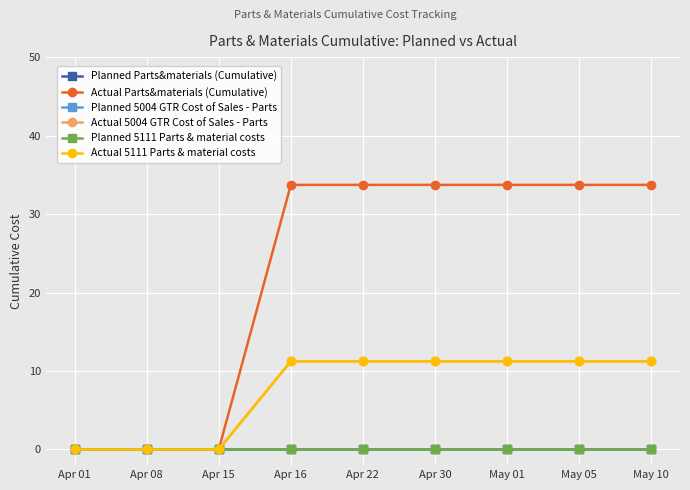

Is the value of Planned 5004 GTR Cost of Sales - Parts at May 10 greater than the value of Actual 5004 GTR Cost of Sales - Parts at Apr 22?

No